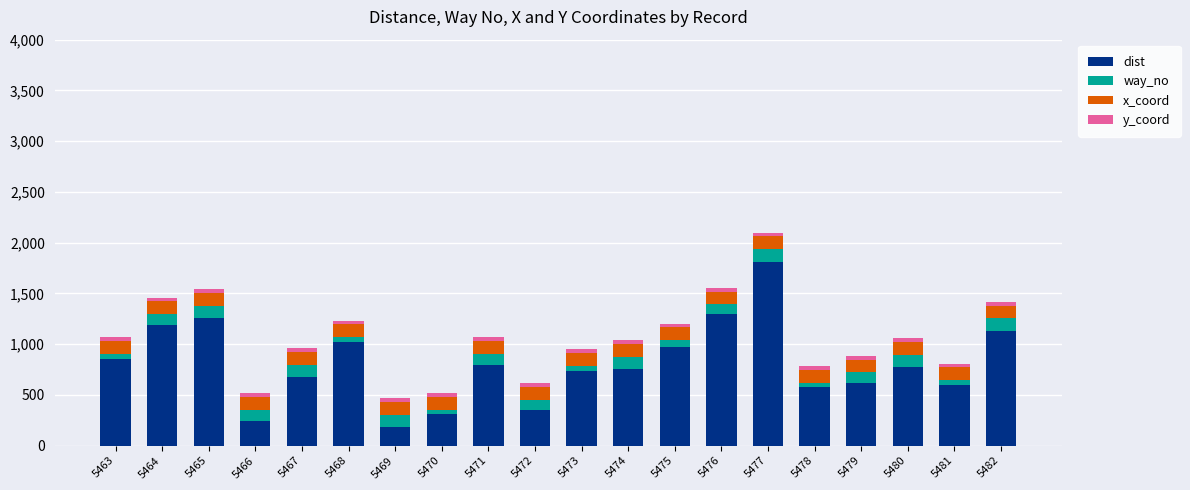

At which category is the sum across all series the highest?

5477